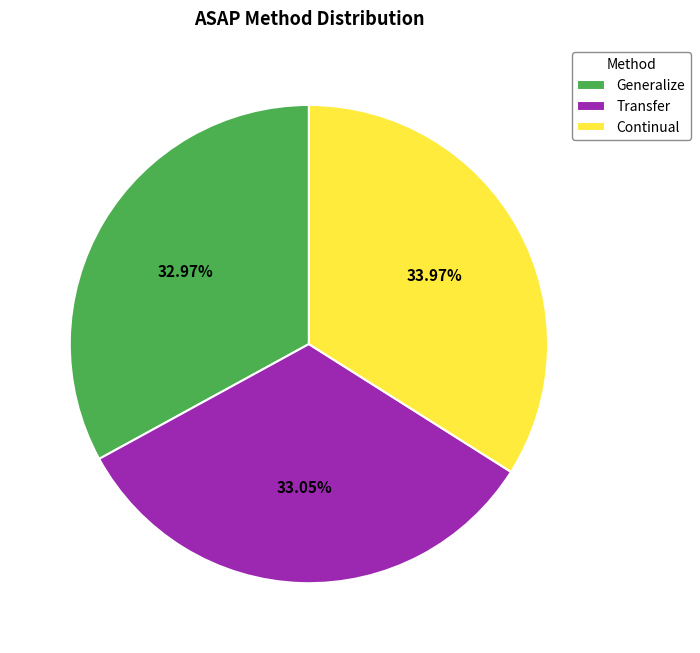

Is the sum of Transfer and Continual greater than half?

Yes